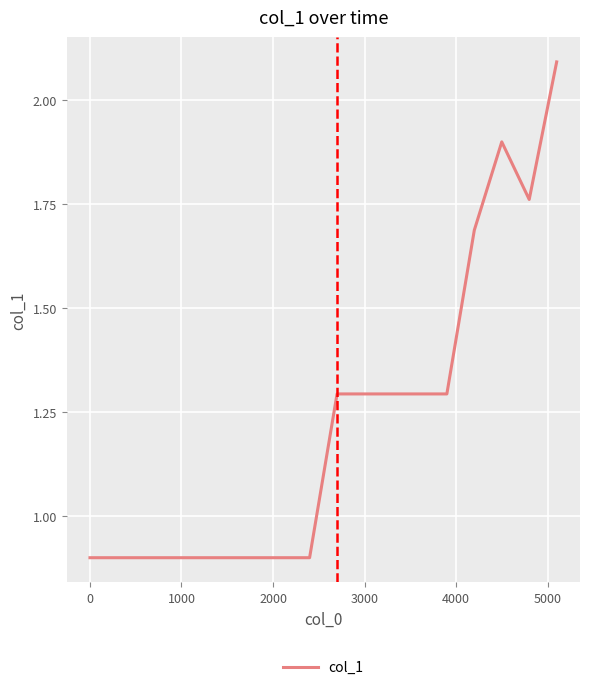

What is the maximum value shown in the chart?

2.1